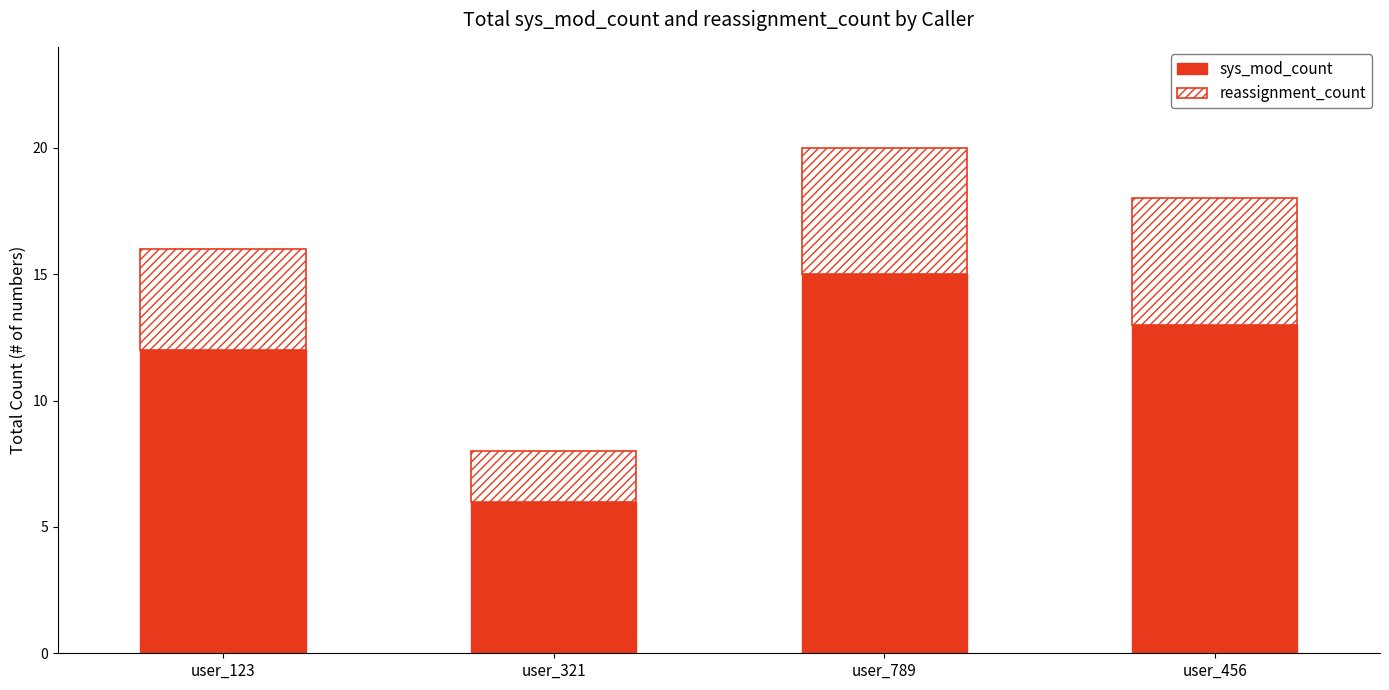

What is the total value across all series at user_123?

16